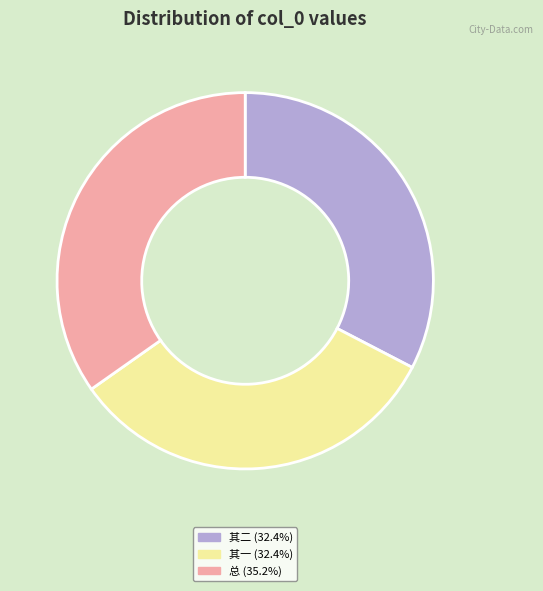

Does 其二 (32.4%) account for over 50% of the chart?

No